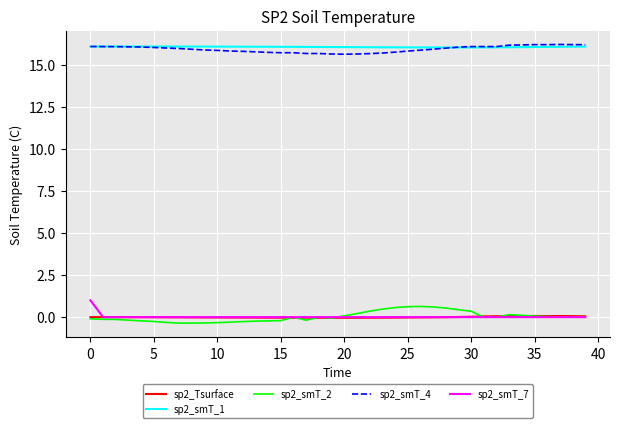

What is the greatest value displayed?

16.2